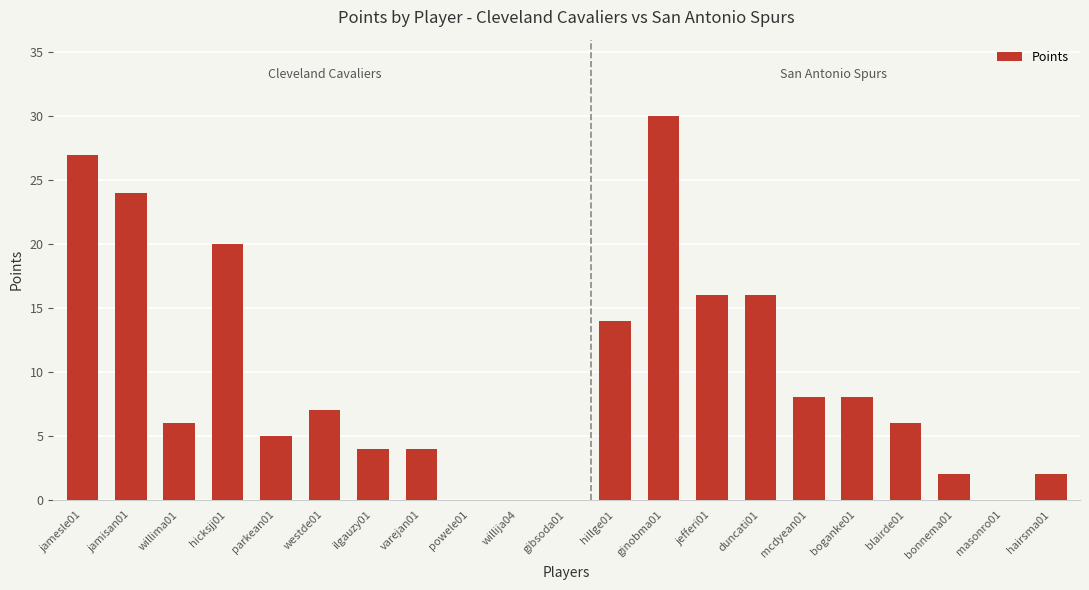

What is the sum of the values at masonro01 and hicksjj01?

20